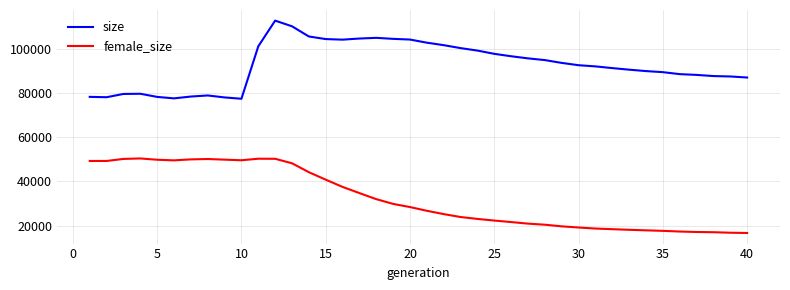

What is the minimum value shown in the chart?

16660